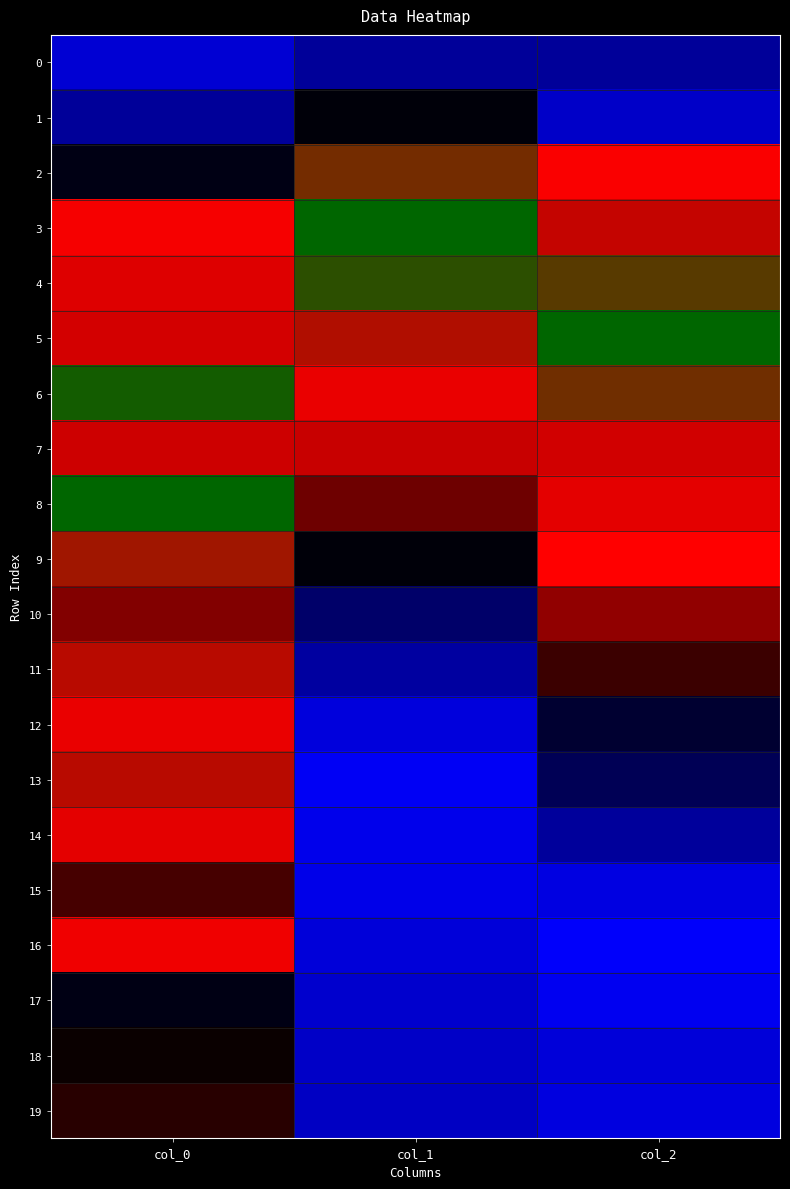

Reading left to right, extract all data points from this chart.

0: col_0=0.1	col_1=0.0	col_2=0.0
1: col_0=0.0	col_1=0.4	col_2=0.2
2: col_0=0.4	col_1=0.9	col_2=0.6
3: col_0=0.6	col_1=1.0	col_2=0.8
4: col_0=0.7	col_1=1.0	col_2=0.9
5: col_0=0.8	col_1=0.8	col_2=1.0
6: col_0=1.0	col_1=0.7	col_2=0.9
7: col_0=0.8	col_1=0.6	col_2=0.8
8: col_0=1.0	col_1=0.5	col_2=0.7
9: col_0=0.8	col_1=0.4	col_2=0.6
10: col_0=0.5	col_1=0.3	col_2=0.5
11: col_0=0.8	col_1=0.3	col_2=0.4
12: col_0=0.7	col_1=0.2	col_2=0.4
13: col_0=0.8	col_1=0.2	col_2=0.3
14: col_0=0.7	col_1=0.2	col_2=0.3
15: col_0=0.5	col_1=0.2	col_2=0.2
16: col_0=0.7	col_1=0.1	col_2=0.2
17: col_0=0.4	col_1=0.1	col_2=0.2
18: col_0=0.4	col_1=0.1	col_2=0.1
19: col_0=0.4	col_1=0.1	col_2=0.1